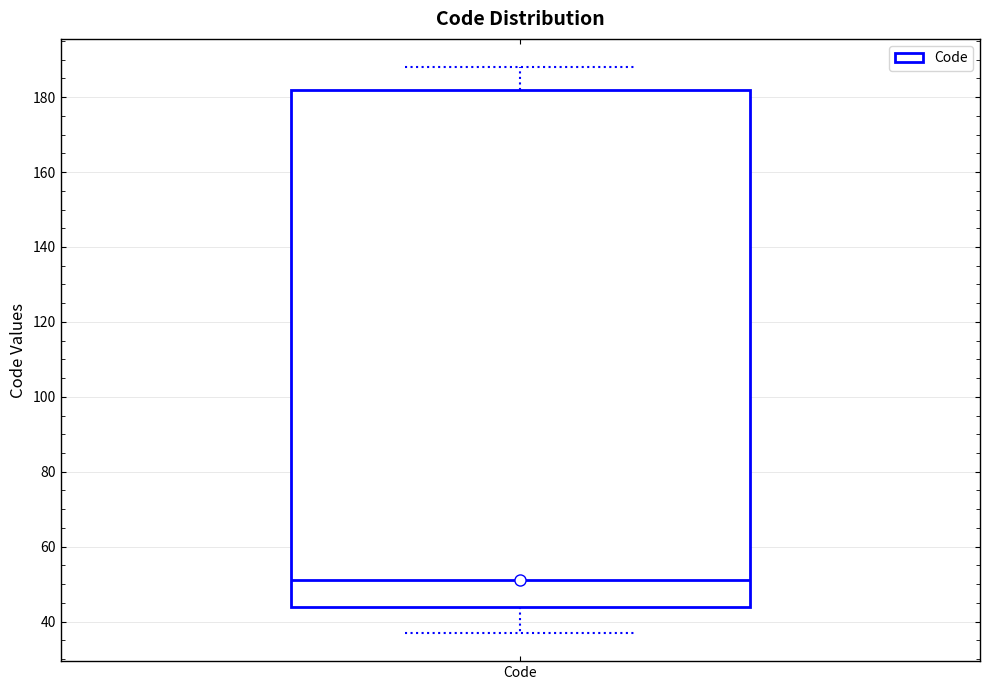

Transcribe this box plot: give where the median line is, the range the box spans, and where the two whiskers end, as read against the y-axis. The values are not printed on the chart, so give them approximately, as read against the axis.

median 52, box 44 to 182, whiskers 38 to 188